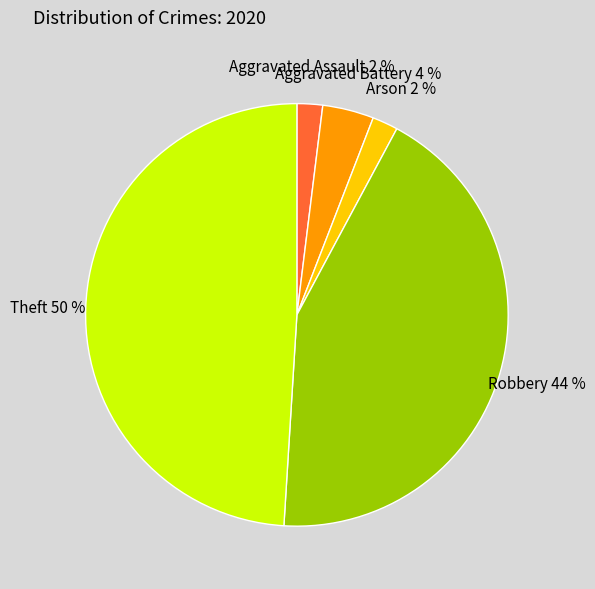

Does Theft account for over 50% of the chart?

No